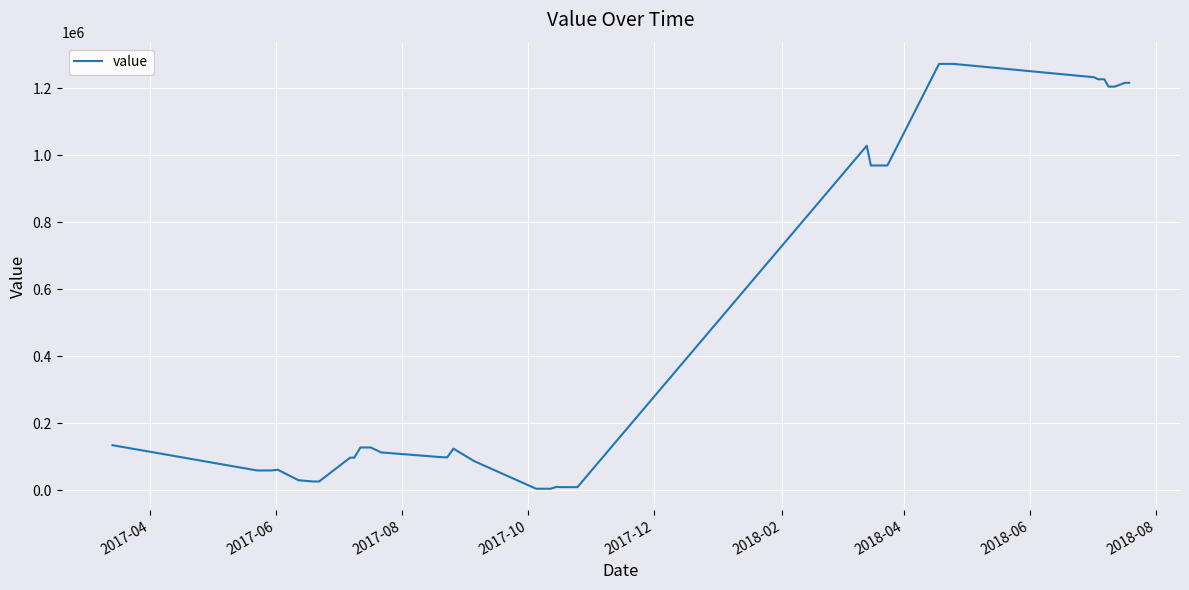

What is the maximum value shown in the chart?

1271971.9